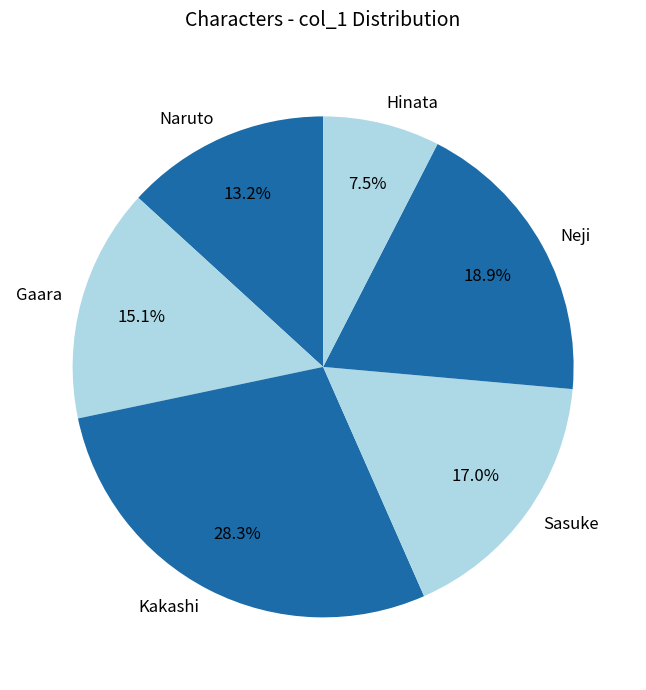

Between Hinata and Neji, which is larger?

Neji